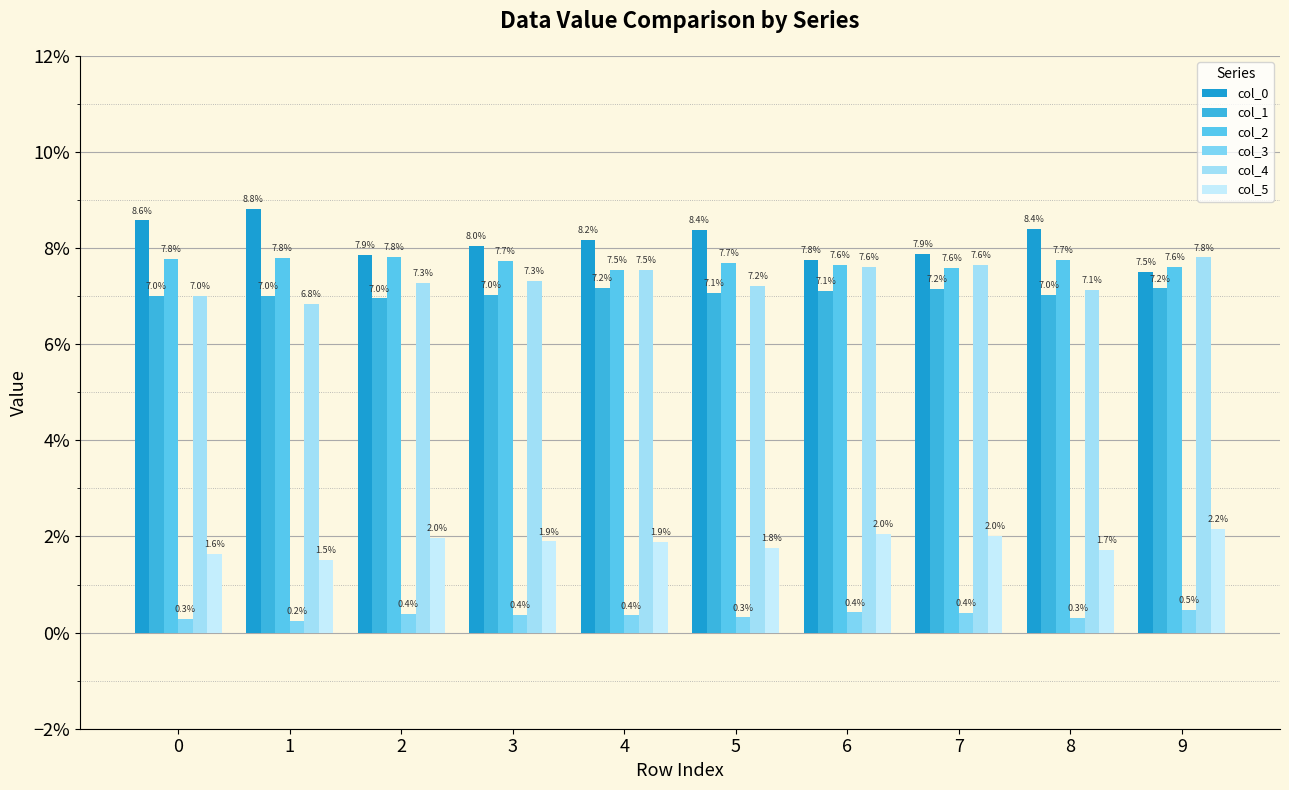

Which has a higher value, 7 or 5?

5